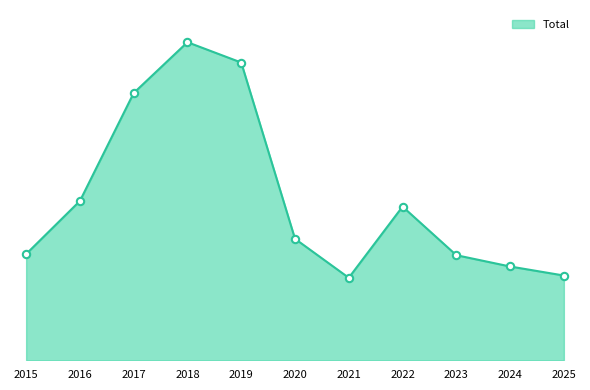

Does the chart have visible grid lines?

No